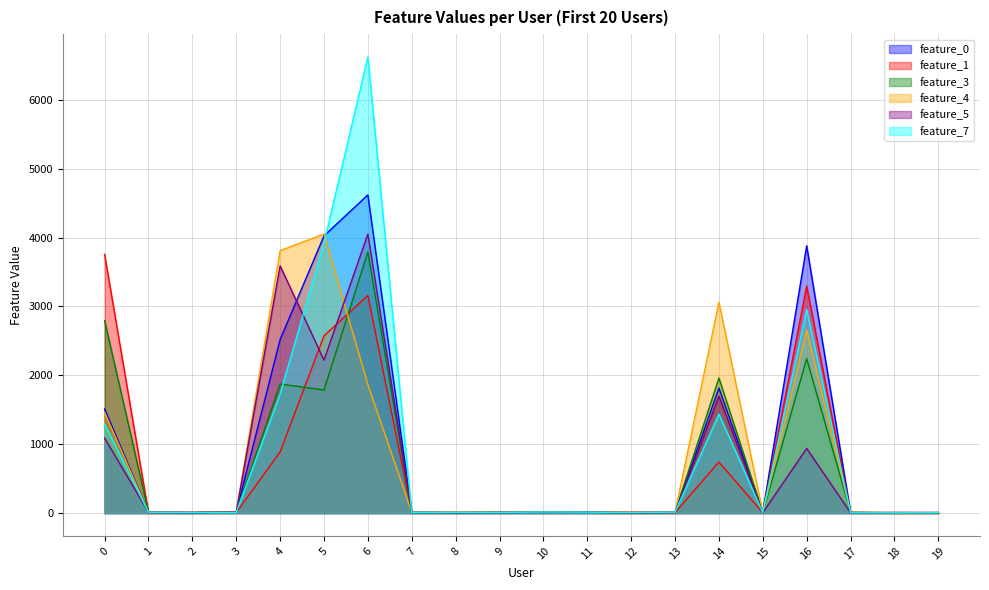

Which series has the widest spread of values?

feature_7